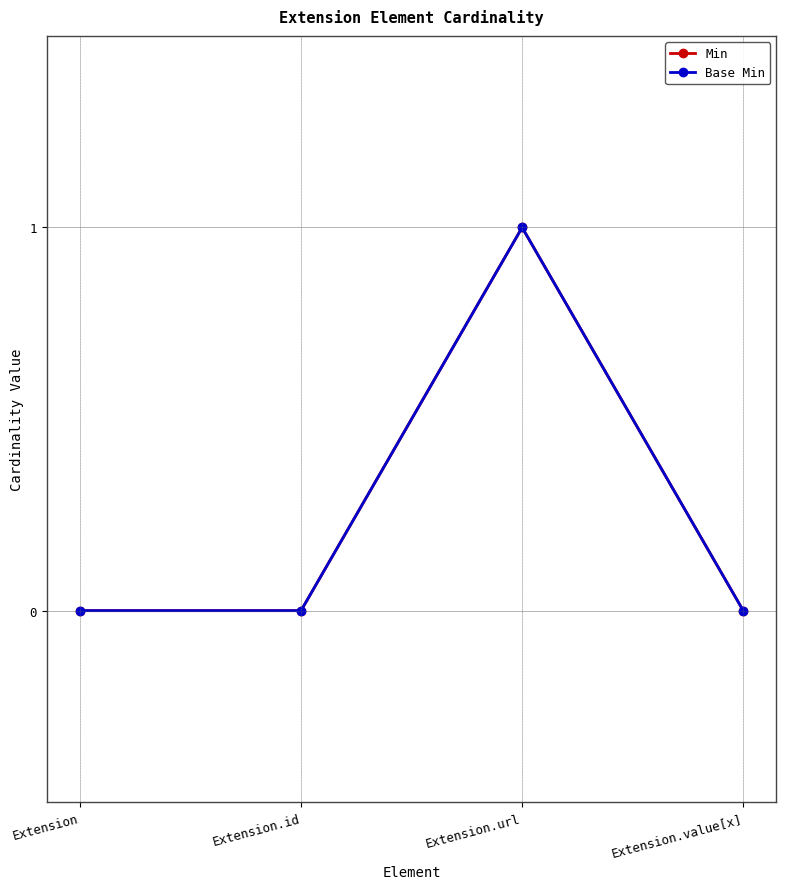

Does the chart have visible grid lines?

Yes